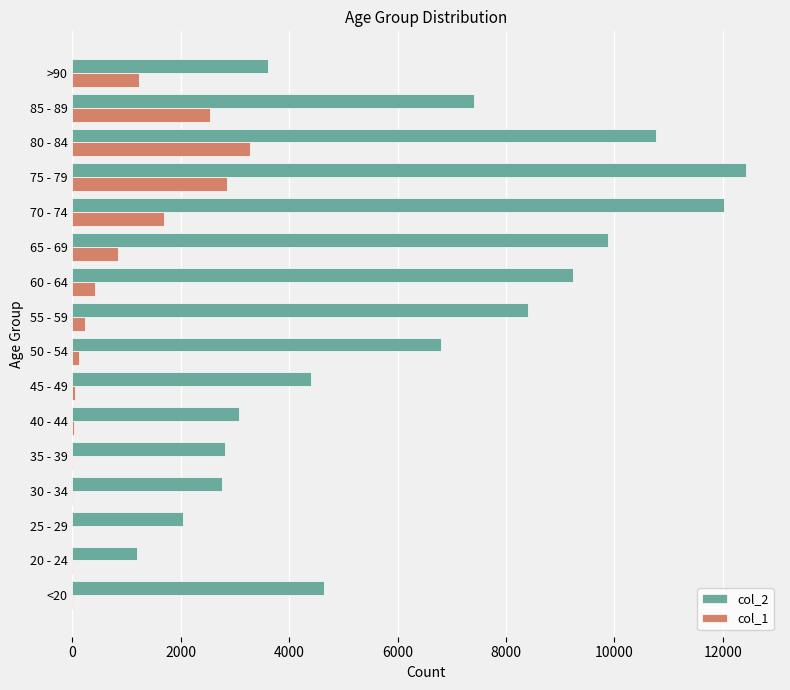

At which label is col_1 closest to 1638?

70 - 74